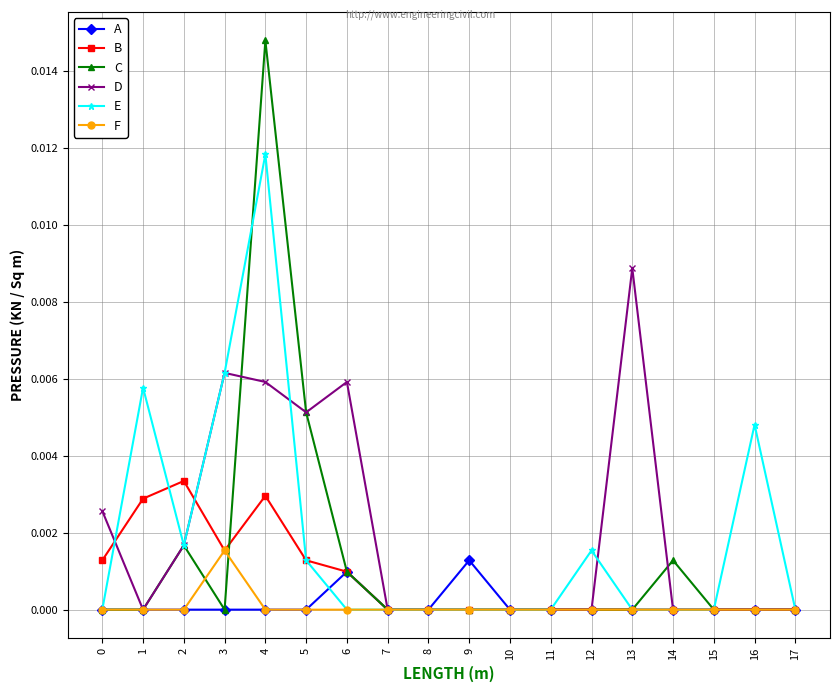

Which series has the largest range (max minus min)?

C